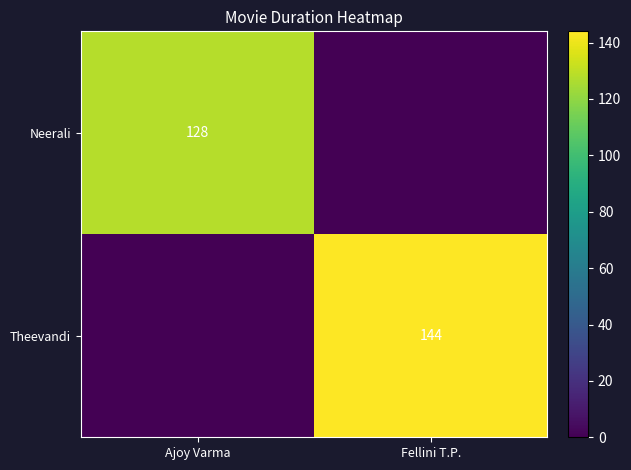

The Theevandi series shows 144 at Fellini T.P.. True or false?

True